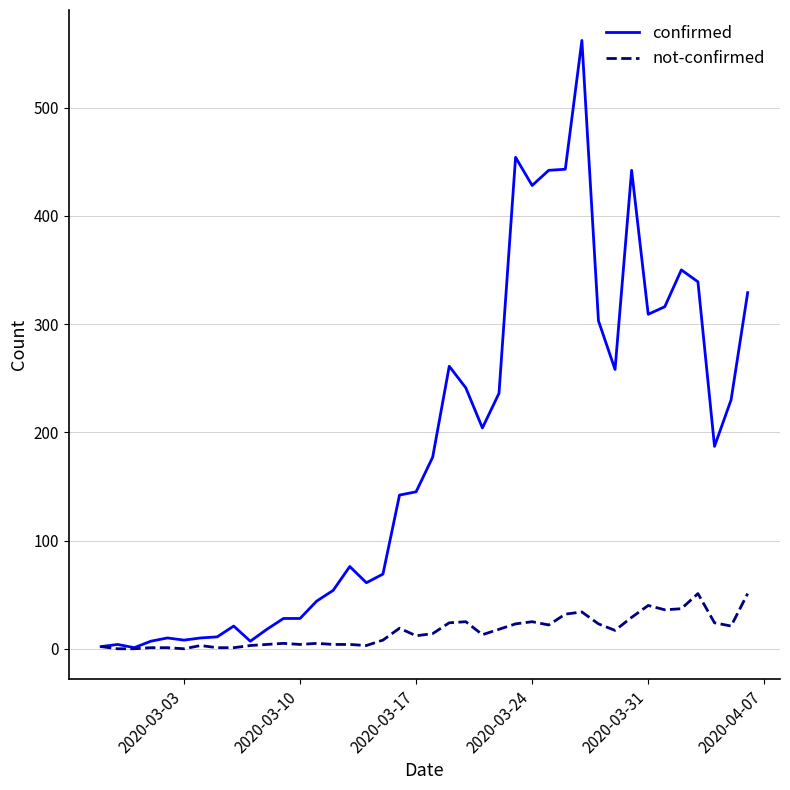

Does the chart have visible grid lines?

Yes